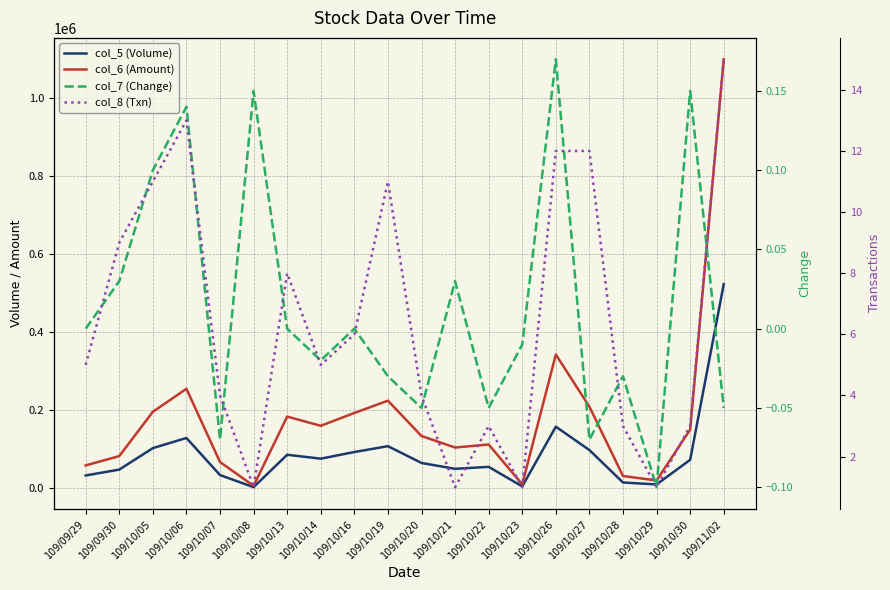

What is the spread (max minus min) of values at 109/10/29?

20000.1